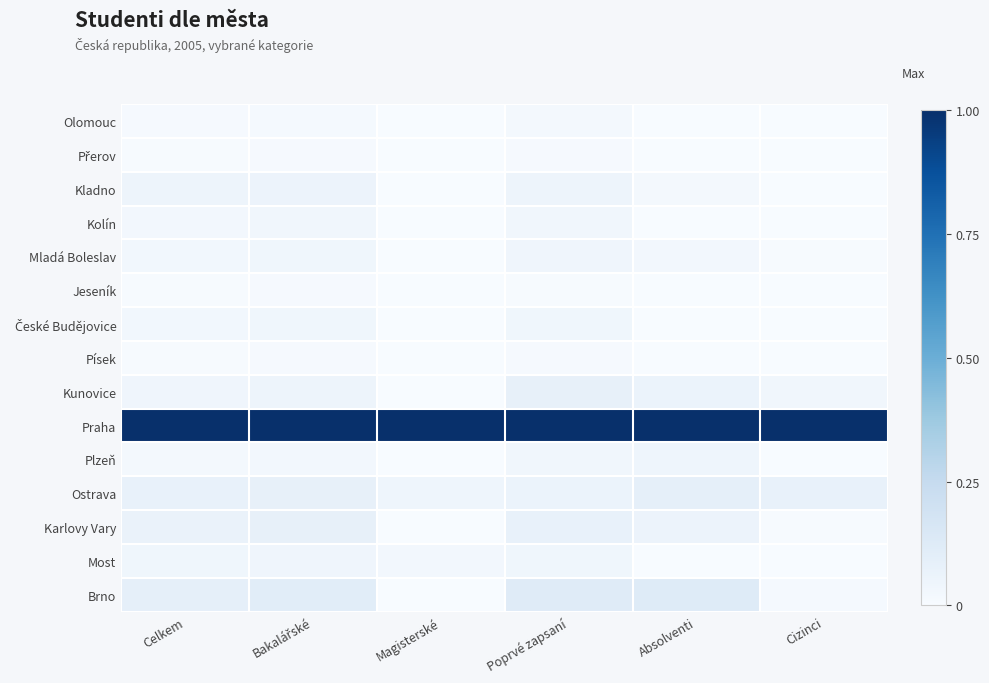

Rank the series at Absolventi from lowest to highest value.

Olomouc, Přerov, Kolín, Jeseník, České Budějovice, Písek, Most, Kladno, Mladá Boleslav, Plzeň, Karlovy Vary, Kunovice, Ostrava, Brno, Praha